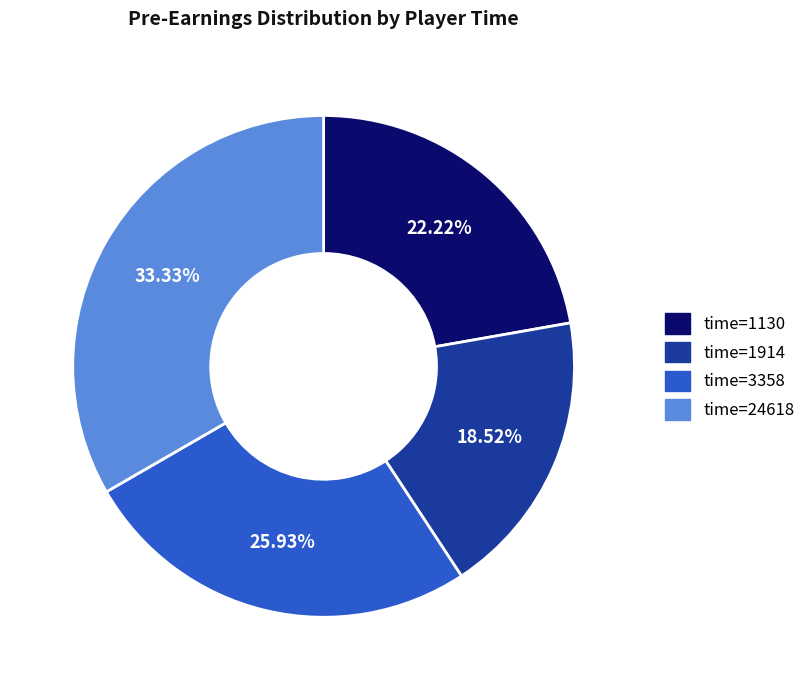

Is there a majority slice in this chart?

No